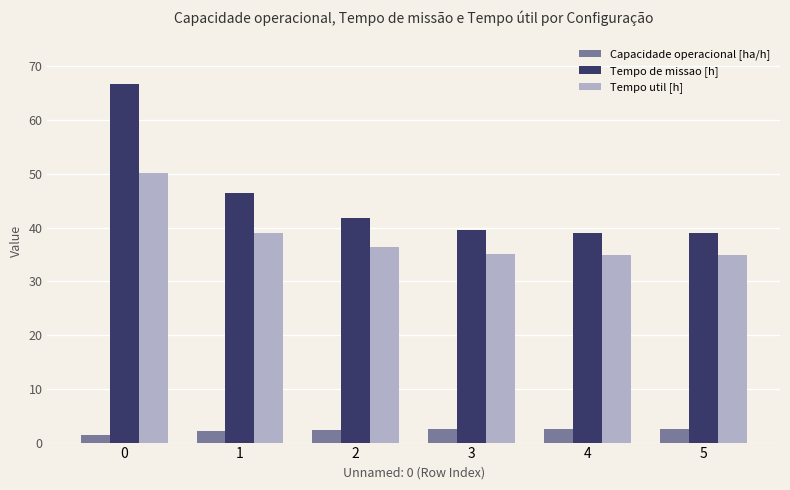

How many bars are there in total?

18